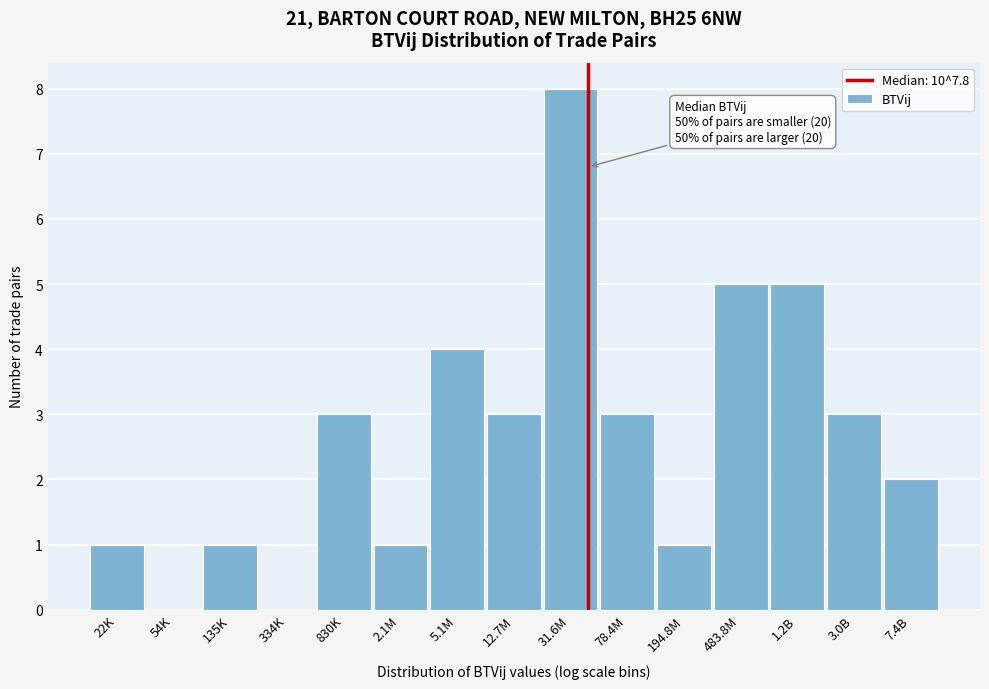

Reading left to right, what are all the values shown in this chart?

22K=1	54K=0	135K=1	334K=0	830K=3	2.1M=1	5.1M=4	12.7M=3	31.6M=8	78.4M=3	194.8M=1	483.8M=5	1.2B=5	3.0B=3	7.4B=2